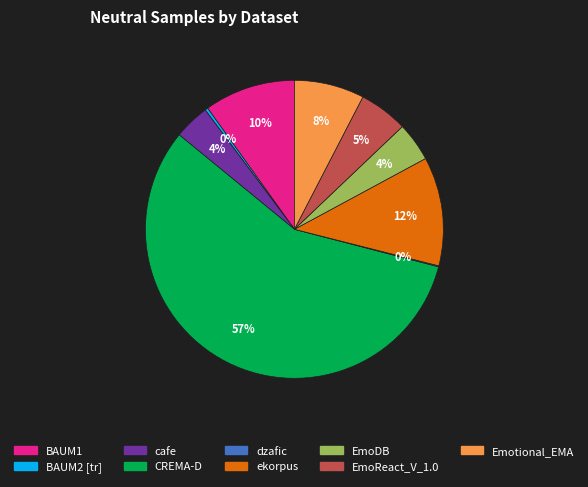

Approximately how many times larger is the value at ekorpus compared to BAUM1?

1.2